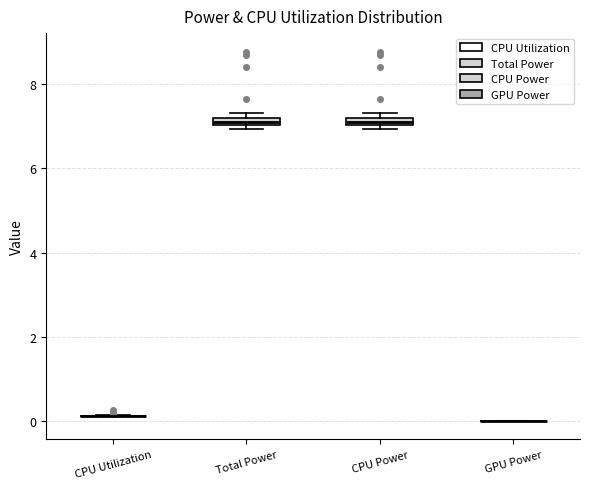

Where is the upper edge of the box for CPU Power on the y-axis? The values are not printed on the chart, so give them approximately, as read against the axis.

7.2